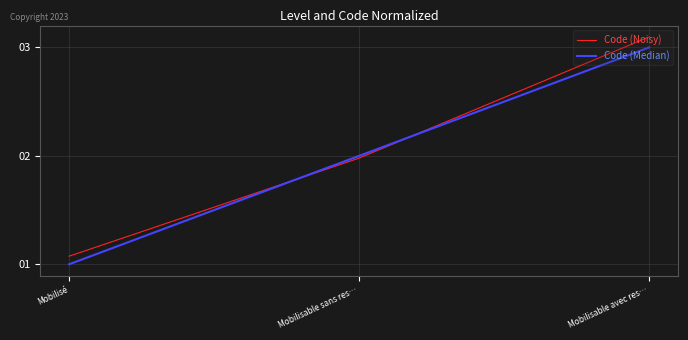

At which category is the sum across all series the highest?

Mobilisable avec res…